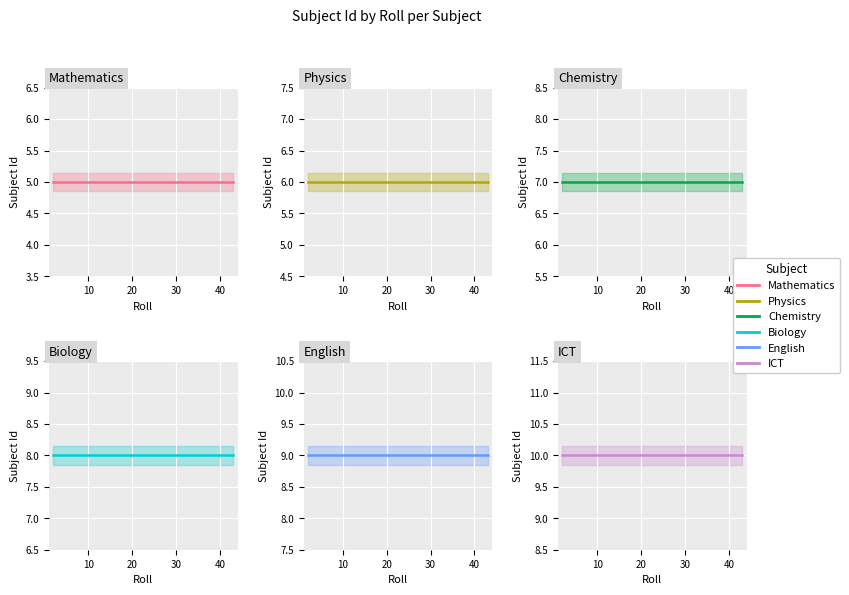

How many lines are shown in the chart?

6